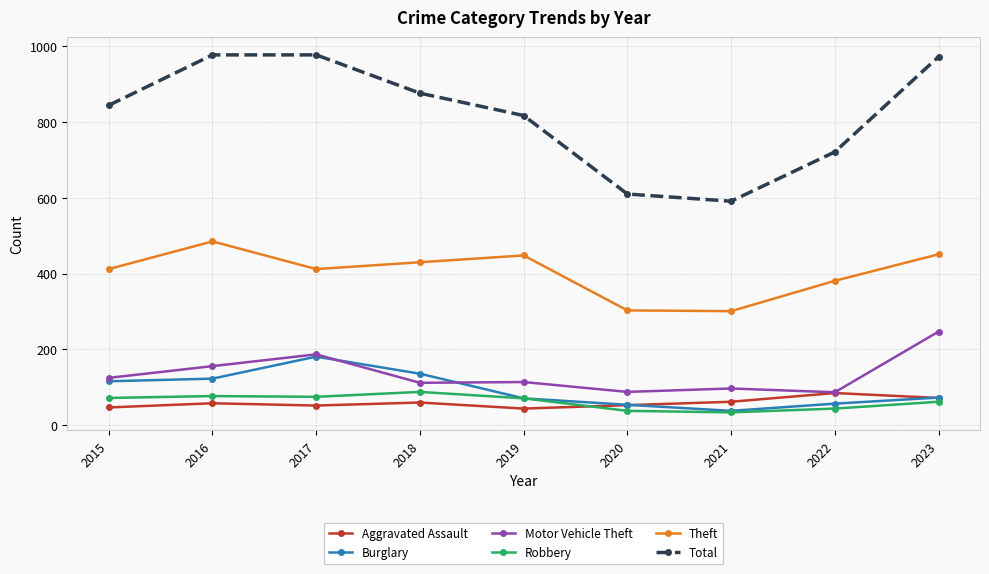

In Theft, how many points are higher than both neighbors (excluding endpoints)?

2